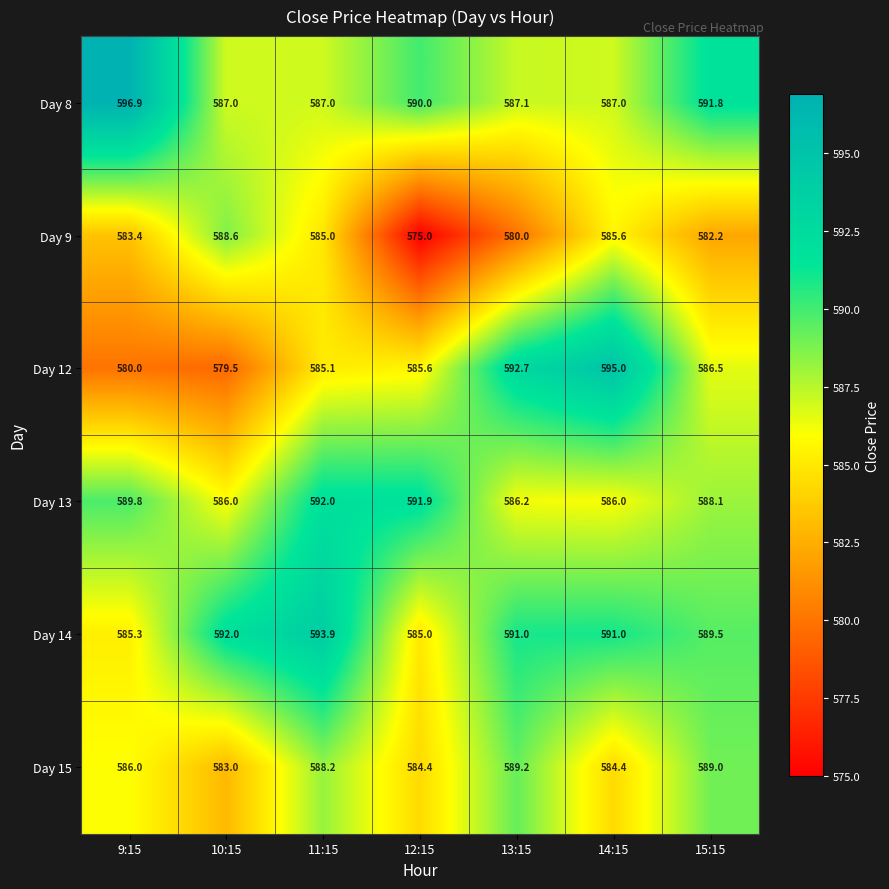

What is the average value of the Day 9 series?

582.8